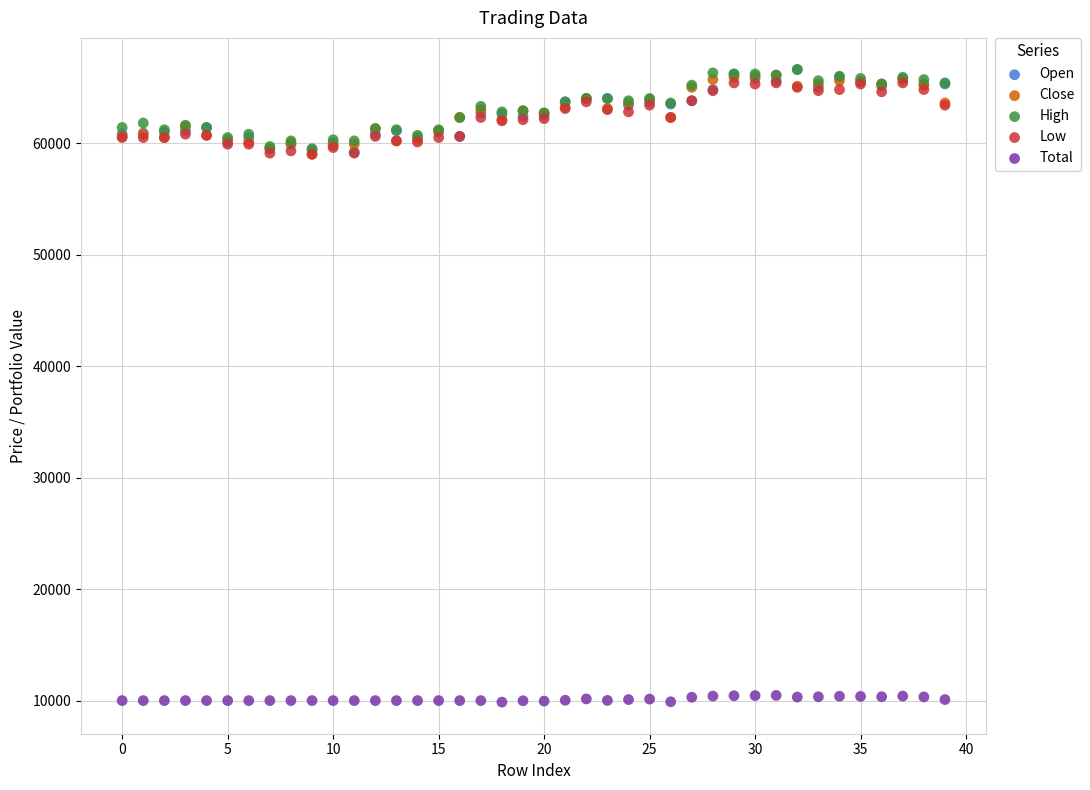

What are all the series names shown in the legend?

Open, Close, High, Low, Total